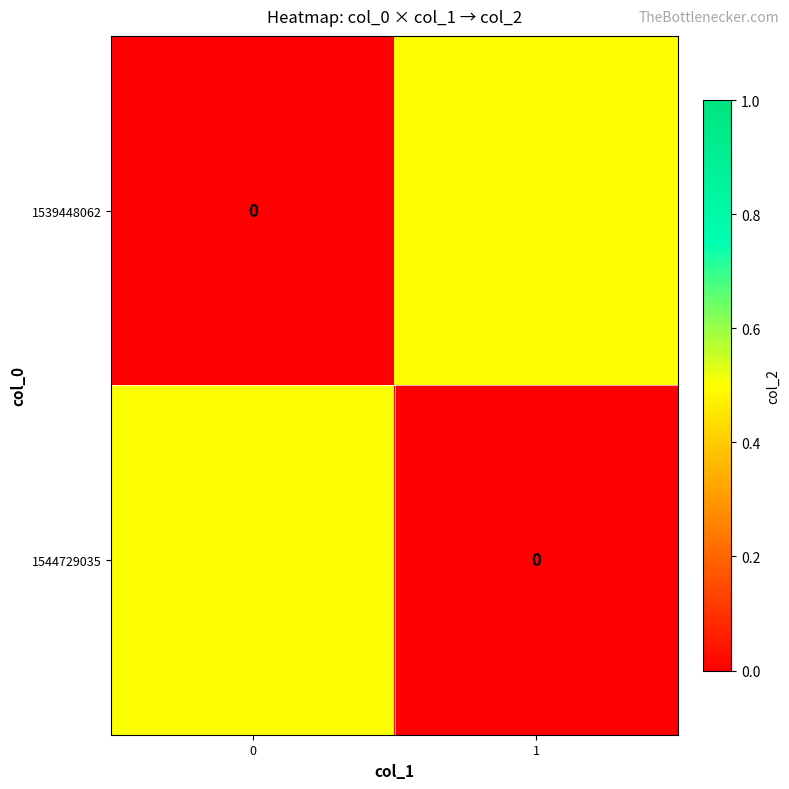

What is the difference between the highest and lowest values at 1?

0.5